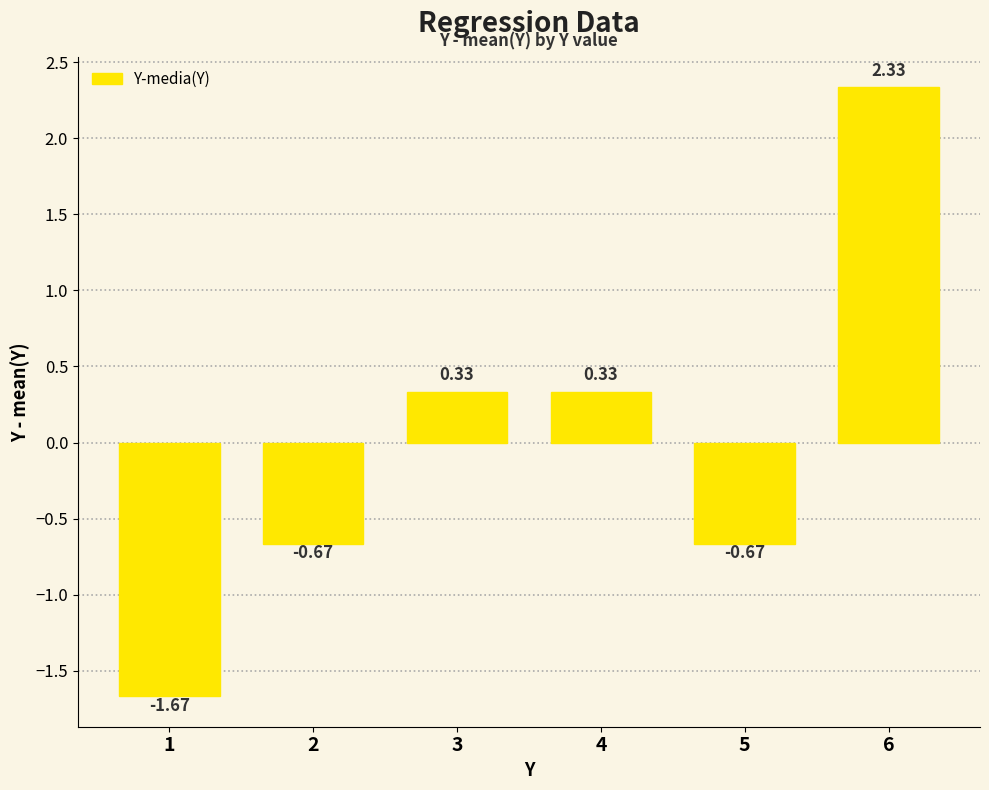

Between 3 and 1, which is larger?

3